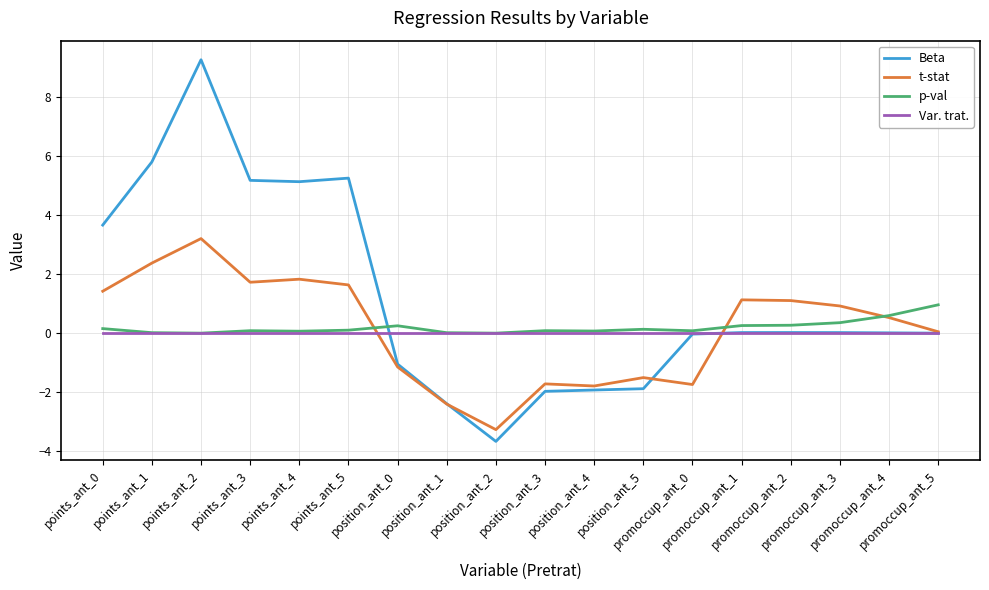

Which series has the largest total across all categories?

Beta